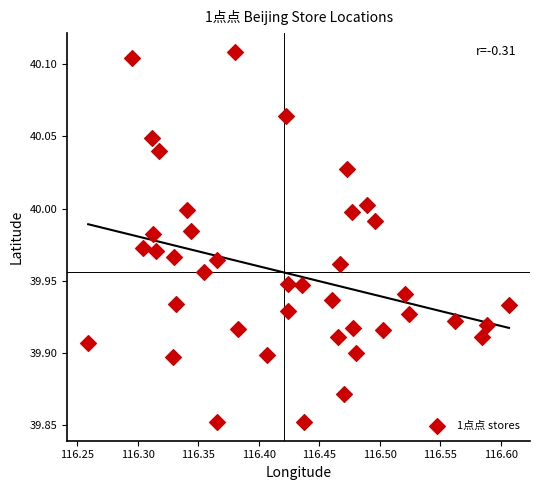

What is the range of Y values (max minus min)?

0.3